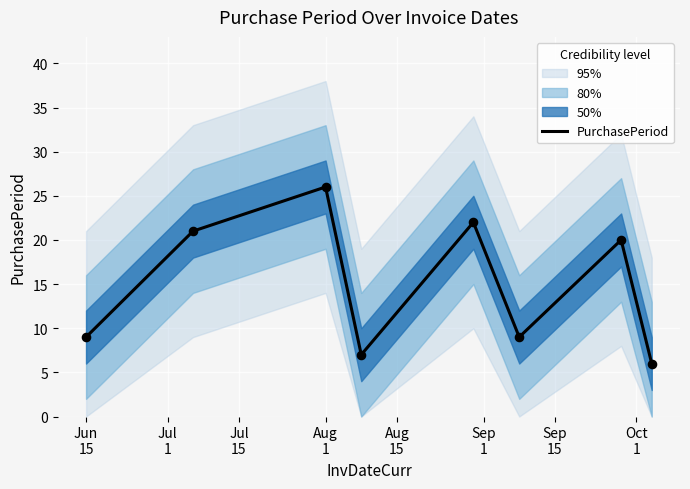

What is the minimum value for PurchasePeriod?

6